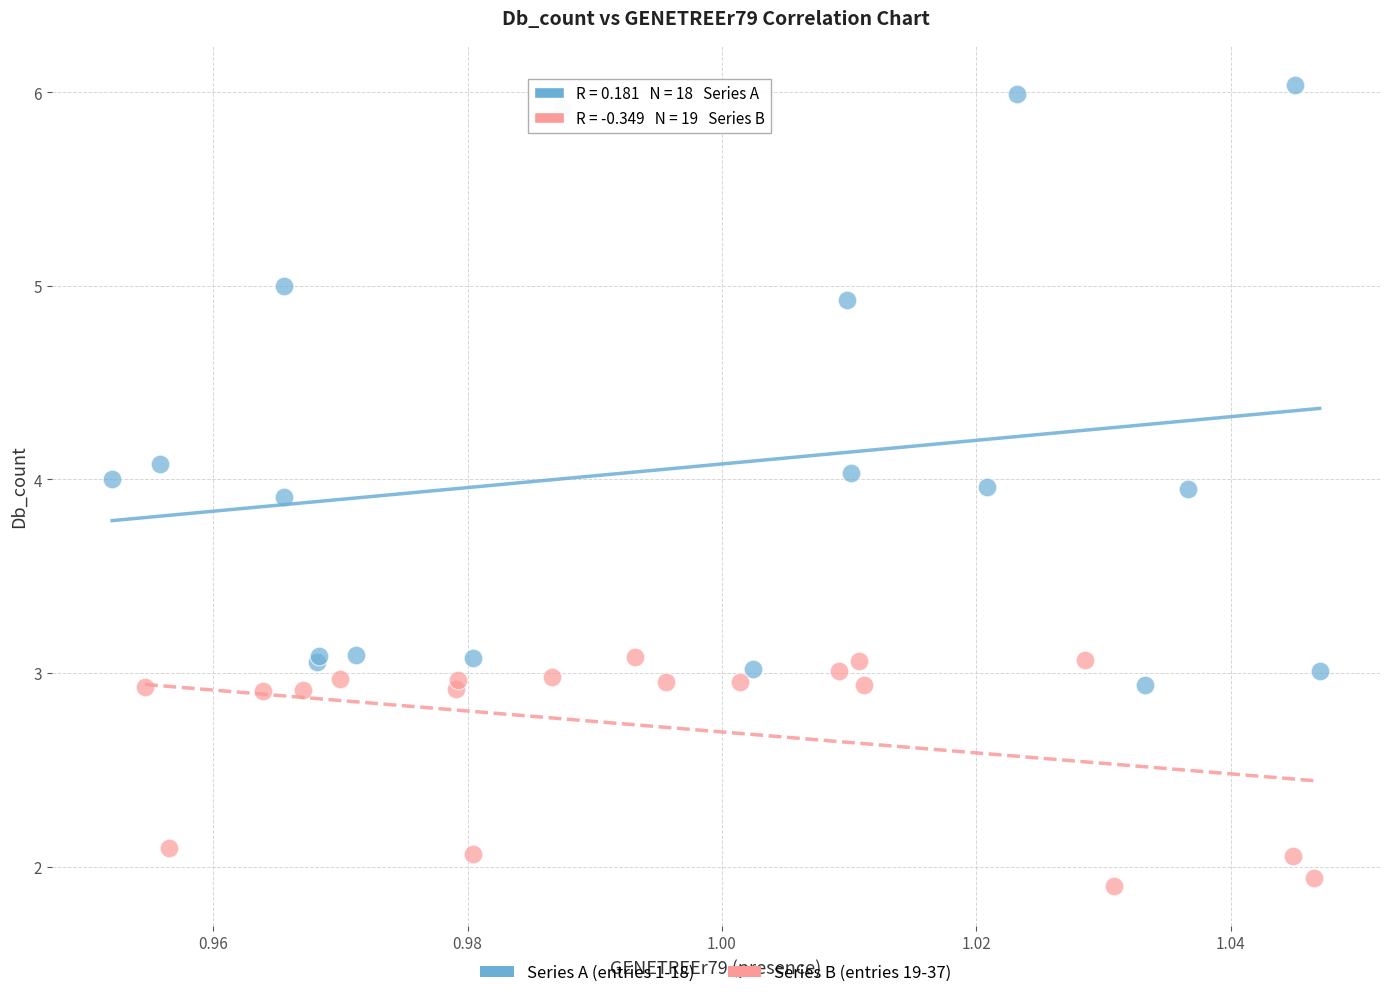

Which series contains the lowest Y value?

Series B (entries 19-37)